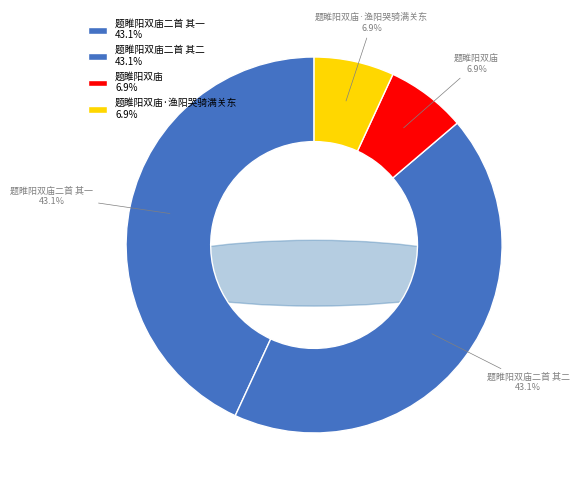

Is the sum of 题睢阳双庙二首 其二 and 题睢阳双庙二首 其一 greater than half?

Yes